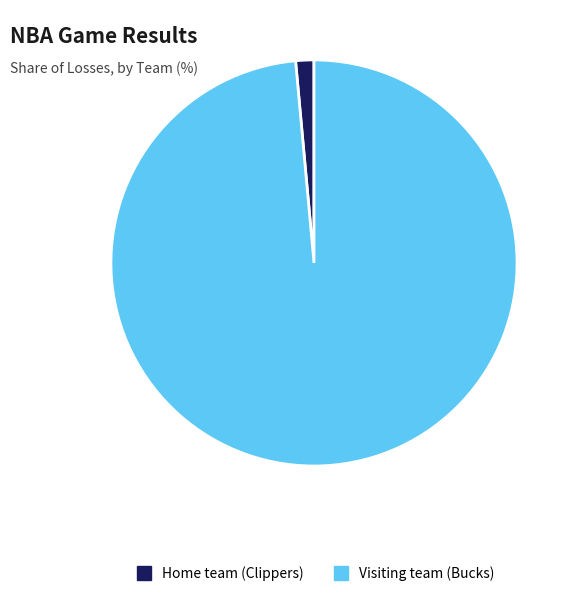

Combined, do Home team (Clippers) and Visiting team (Bucks) account for over 50%?

Yes